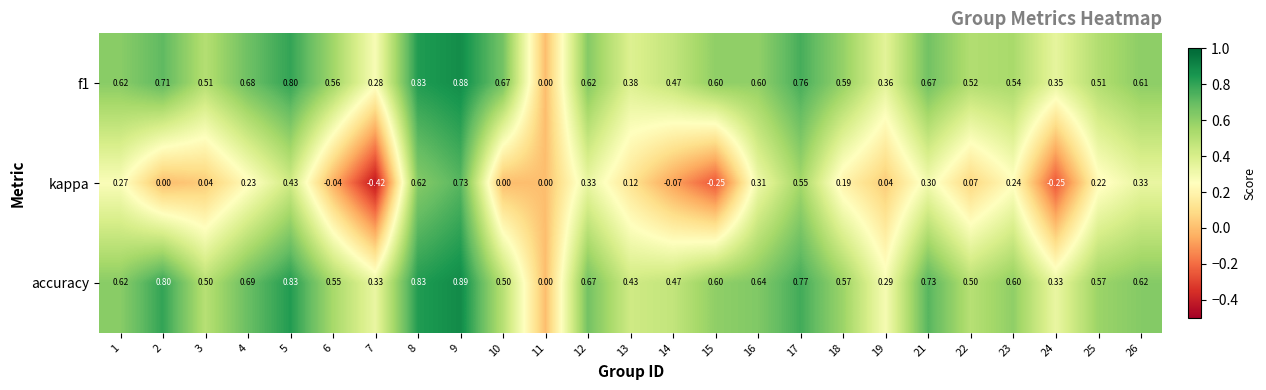

Which series has the largest total across all categories?

accuracy